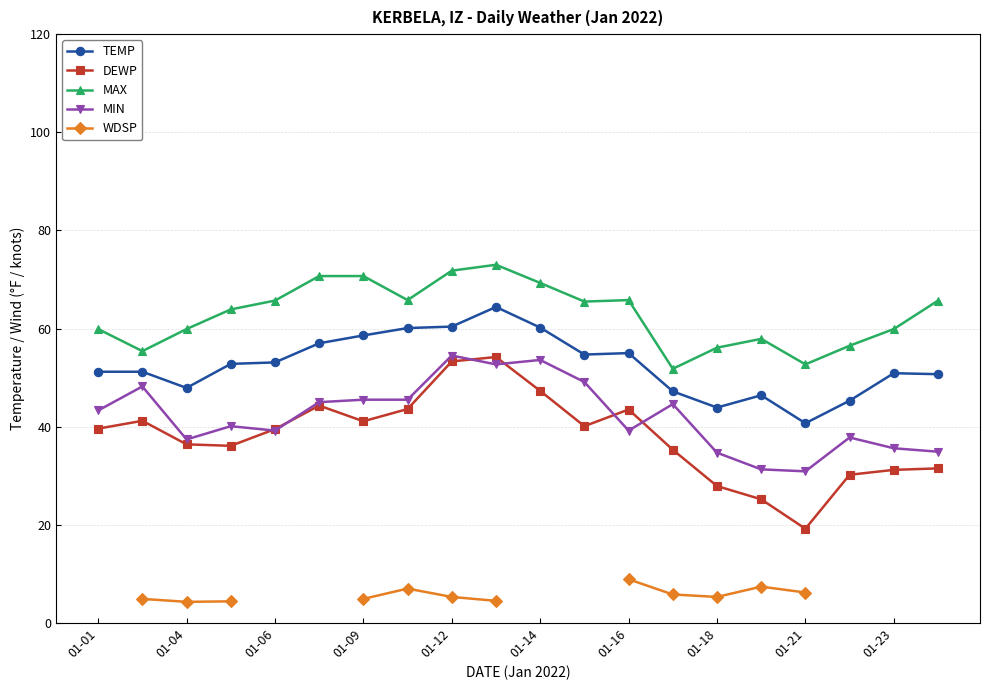

What are all the series names shown in the legend?

TEMP, DEWP, MAX, MIN, WDSP